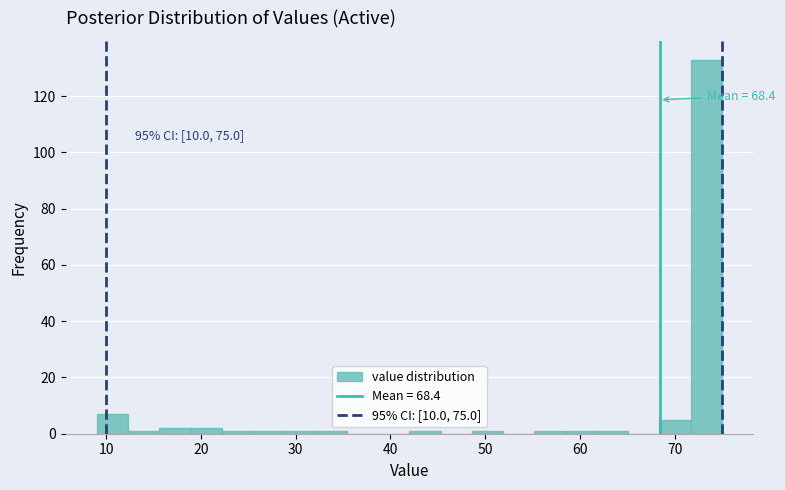

Around what value on the x-axis is the tallest bar? Give the approximate position of its centre, as read against the axis.

73